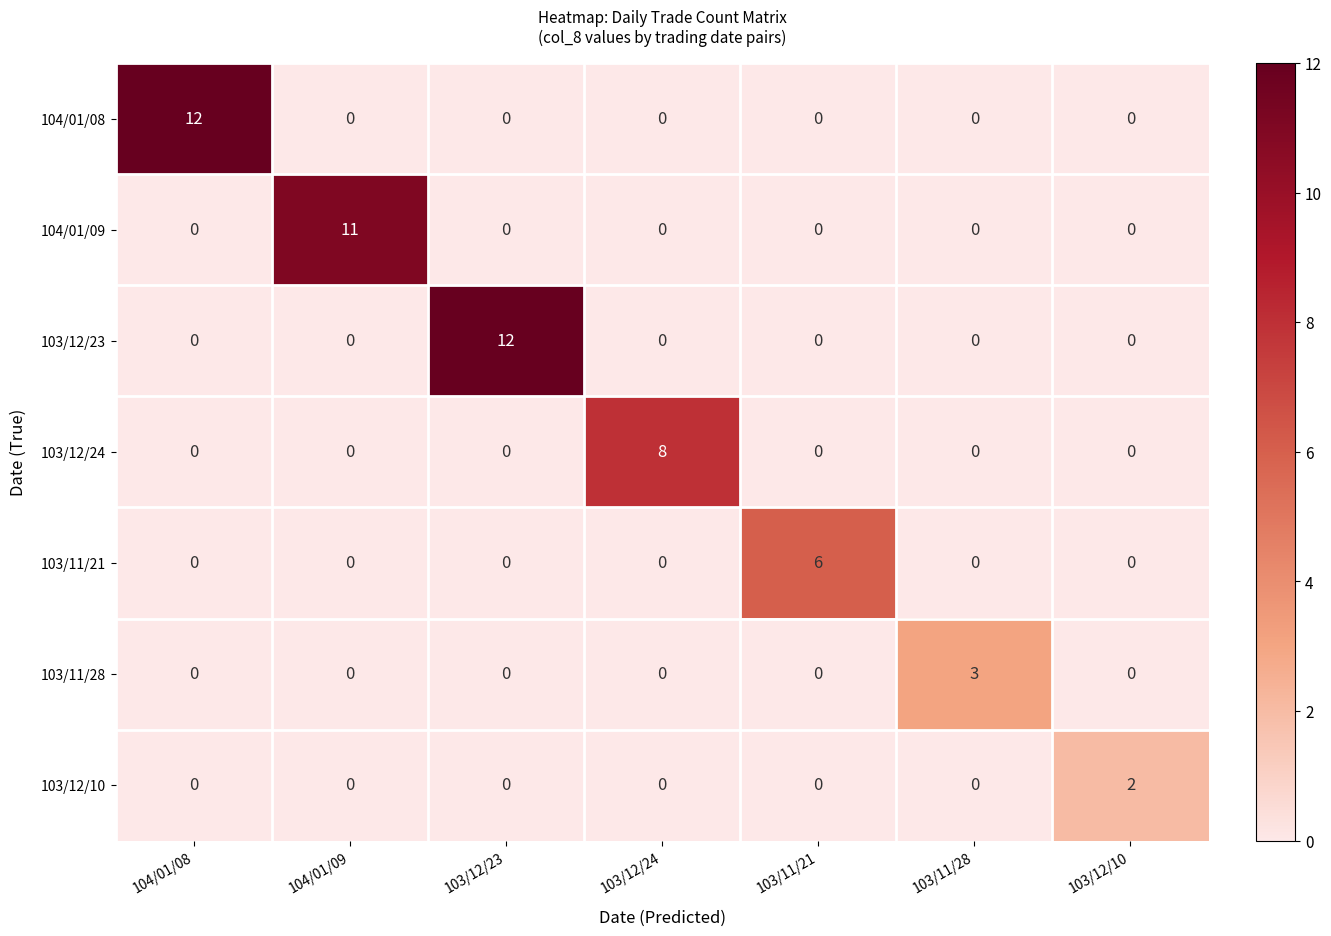

What is the spread (max minus min) of values at 103/11/21?

6